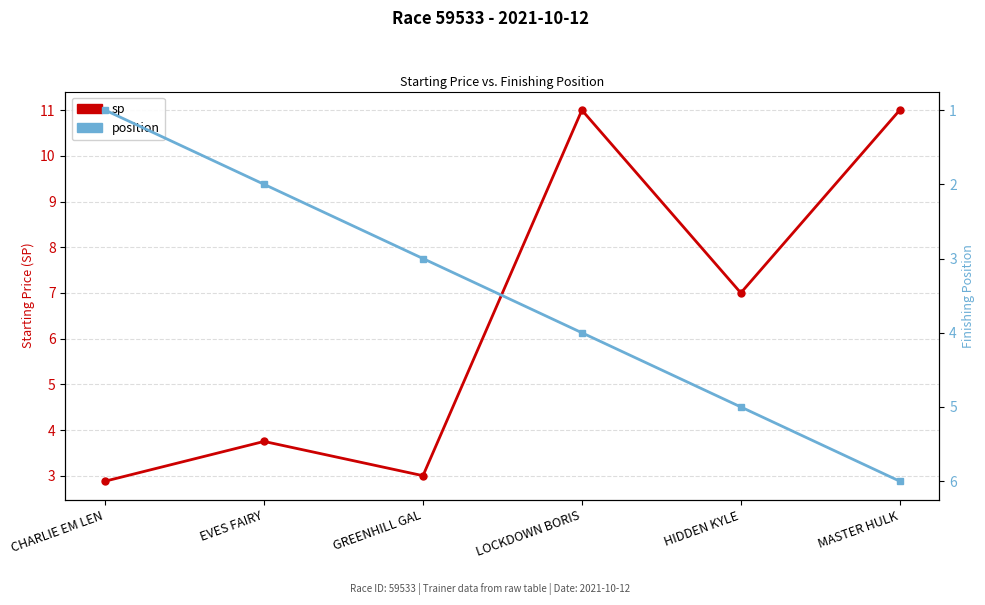

What is the difference between the sp values at GREENHILL GAL and CHARLIE EM LEN?

0.1